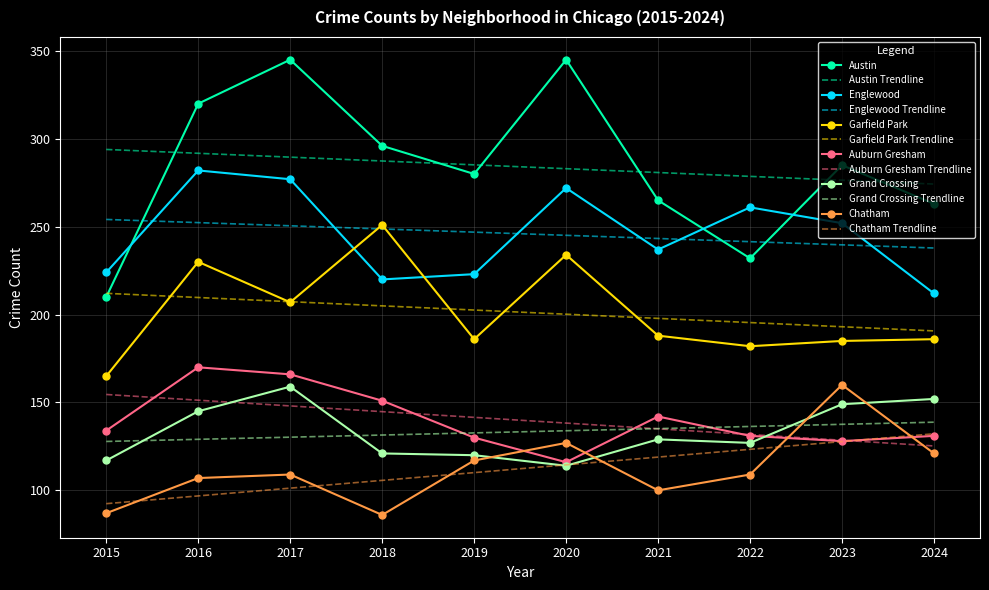

At 2018, list the series in order from largest to smallest.

Austin, Austin Trendline, Garfield Park, Englewood Trendline, Englewood, Garfield Park Trendline, Auburn Gresham, Auburn Gresham Trendline, Grand Crossing Trendline, Grand Crossing, Chatham Trendline, Chatham